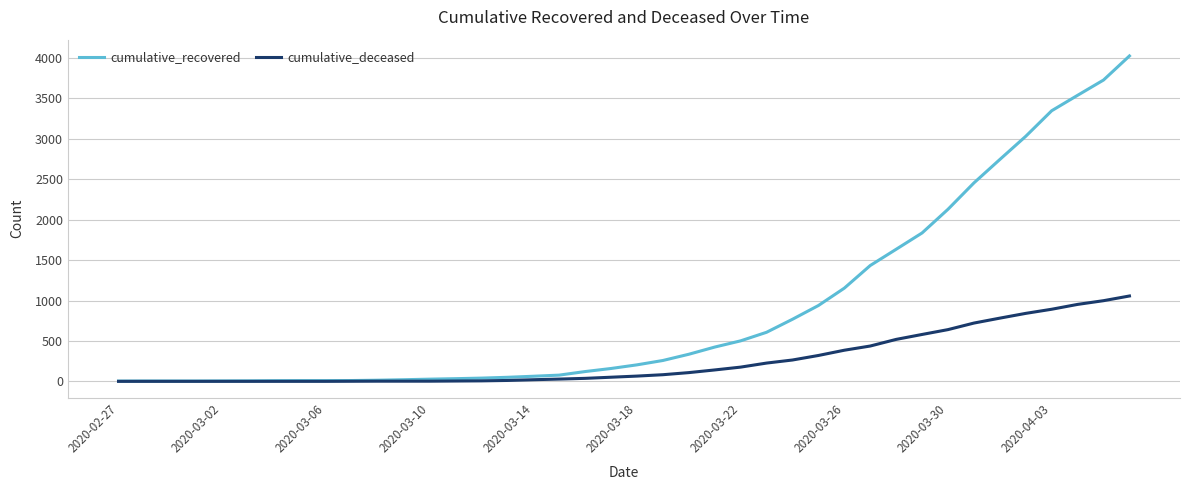

Count the number of data series in this chart.

2